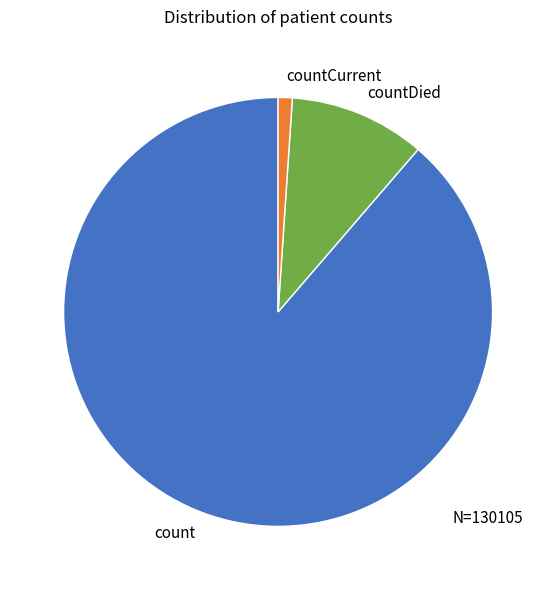

Do countCurrent and count together represent more than half of the pie?

Yes